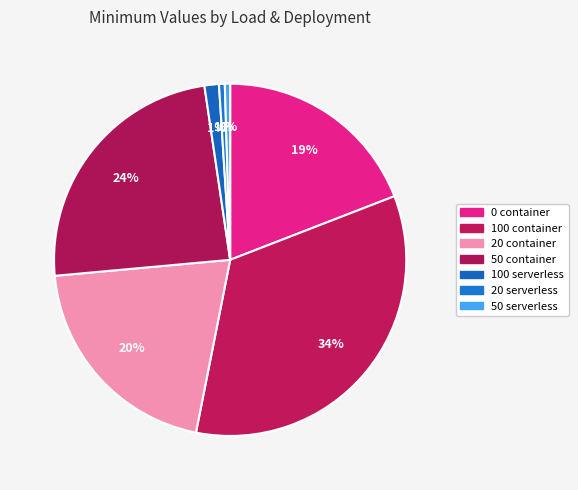

To the nearest percent, what is the combined percentage of 20 container and 100 serverless?

22%